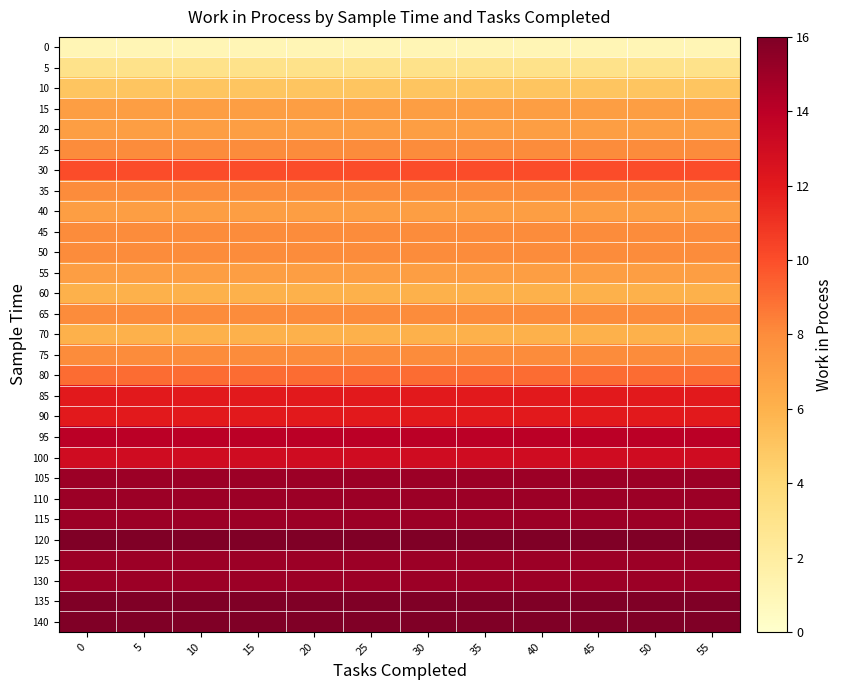

Reading left to right, transcribe all the data shown in this chart.

0: 0=1	5=1	10=1	15=1	20=1	25=1	30=1	35=1	40=1	45=1	50=1	55=1
5: 0=3	5=3	10=3	15=3	20=3	25=3	30=3	35=3	40=3	45=3	50=3	55=3
10: 0=5	5=5	10=5	15=5	20=5	25=5	30=5	35=5	40=5	45=5	50=5	55=5
15: 0=7	5=7	10=7	15=7	20=7	25=7	30=7	35=7	40=7	45=7	50=7	55=7
20: 0=7	5=7	10=7	15=7	20=7	25=7	30=7	35=7	40=7	45=7	50=7	55=7
25: 0=8	5=8	10=8	15=8	20=8	25=8	30=8	35=8	40=8	45=8	50=8	55=8
30: 0=10	5=10	10=10	15=10	20=10	25=10	30=10	35=10	40=10	45=10	50=10	55=10
35: 0=8	5=8	10=8	15=8	20=8	25=8	30=8	35=8	40=8	45=8	50=8	55=8
40: 0=7	5=7	10=7	15=7	20=7	25=7	30=7	35=7	40=7	45=7	50=7	55=7
45: 0=8	5=8	10=8	15=8	20=8	25=8	30=8	35=8	40=8	45=8	50=8	55=8
50: 0=8	5=8	10=8	15=8	20=8	25=8	30=8	35=8	40=8	45=8	50=8	55=8
55: 0=7	5=7	10=7	15=7	20=7	25=7	30=7	35=7	40=7	45=7	50=7	55=7
60: 0=6	5=6	10=6	15=6	20=6	25=6	30=6	35=6	40=6	45=6	50=6	55=6
65: 0=8	5=8	10=8	15=8	20=8	25=8	30=8	35=8	40=8	45=8	50=8	55=8
70: 0=6	5=6	10=6	15=6	20=6	25=6	30=6	35=6	40=6	45=6	50=6	55=6
75: 0=8	5=8	10=8	15=8	20=8	25=8	30=8	35=8	40=8	45=8	50=8	55=8
80: 0=9	5=9	10=9	15=9	20=9	25=9	30=9	35=9	40=9	45=9	50=9	55=9
85: 0=12	5=12	10=12	15=12	20=12	25=12	30=12	35=12	40=12	45=12	50=12	55=12
90: 0=12	5=12	10=12	15=12	20=12	25=12	30=12	35=12	40=12	45=12	50=12	55=12
95: 0=14	5=14	10=14	15=14	20=14	25=14	30=14	35=14	40=14	45=14	50=14	55=14
100: 0=13	5=13	10=13	15=13	20=13	25=13	30=13	35=13	40=13	45=13	50=13	55=13
105: 0=15	5=15	10=15	15=15	20=15	25=15	30=15	35=15	40=15	45=15	50=15	55=15
110: 0=15	5=15	10=15	15=15	20=15	25=15	30=15	35=15	40=15	45=15	50=15	55=15
115: 0=15	5=15	10=15	15=15	20=15	25=15	30=15	35=15	40=15	45=15	50=15	55=15
120: 0=16	5=16	10=16	15=16	20=16	25=16	30=16	35=16	40=16	45=16	50=16	55=16
125: 0=15	5=15	10=15	15=15	20=15	25=15	30=15	35=15	40=15	45=15	50=15	55=15
130: 0=15	5=15	10=15	15=15	20=15	25=15	30=15	35=15	40=15	45=15	50=15	55=15
135: 0=16	5=16	10=16	15=16	20=16	25=16	30=16	35=16	40=16	45=16	50=16	55=16
140: 0=16	5=16	10=16	15=16	20=16	25=16	30=16	35=16	40=16	45=16	50=16	55=16